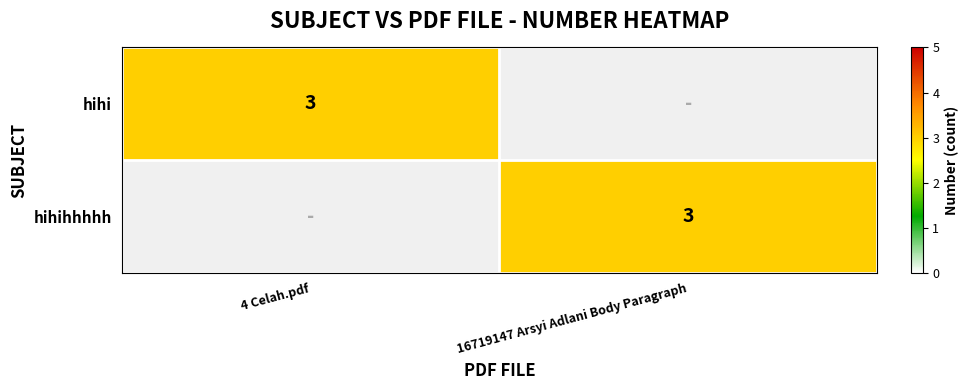

True or false: hihihhhhh has a value of 3 at 16719147 Arsyi Adlani Body Paragraph.

True